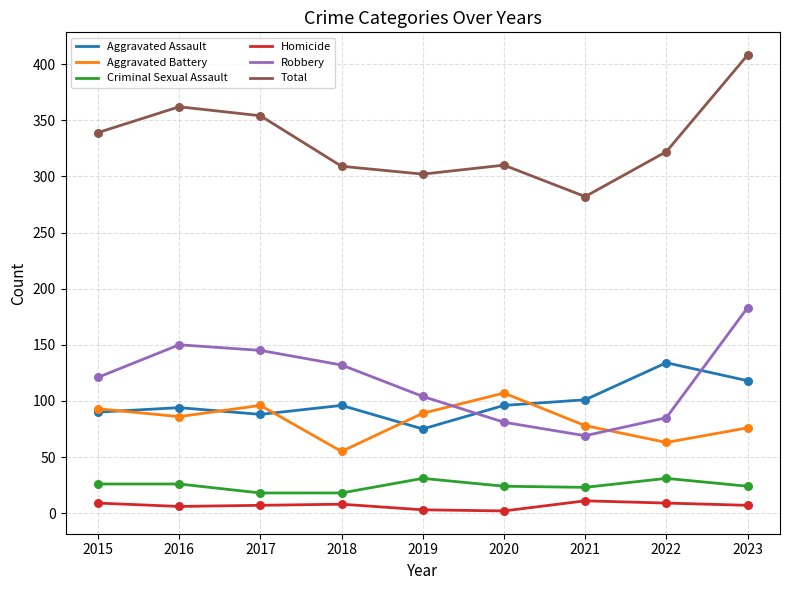

What is the spread (max minus min) of values at 2015?

330